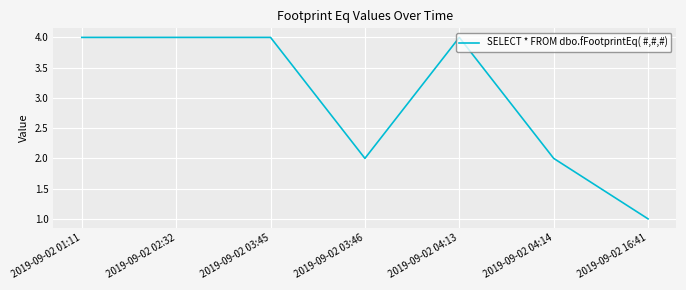

Approximately how many times larger is the value at 2019-09-02 04:14 compared to 2019-09-02 03:45?

0.5